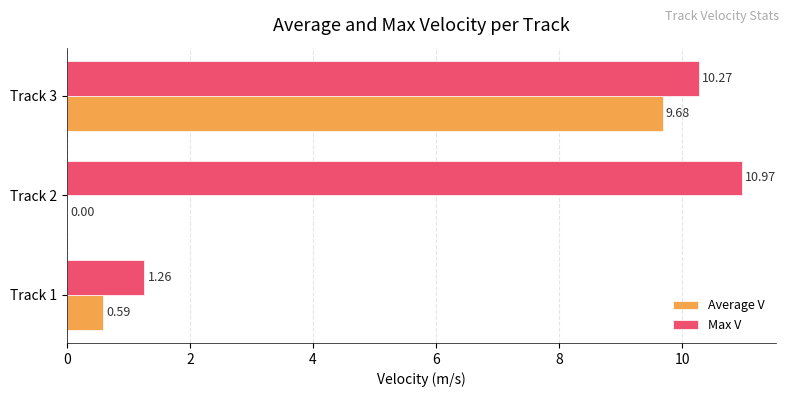

At which category is the sum across all series the highest?

Track 3